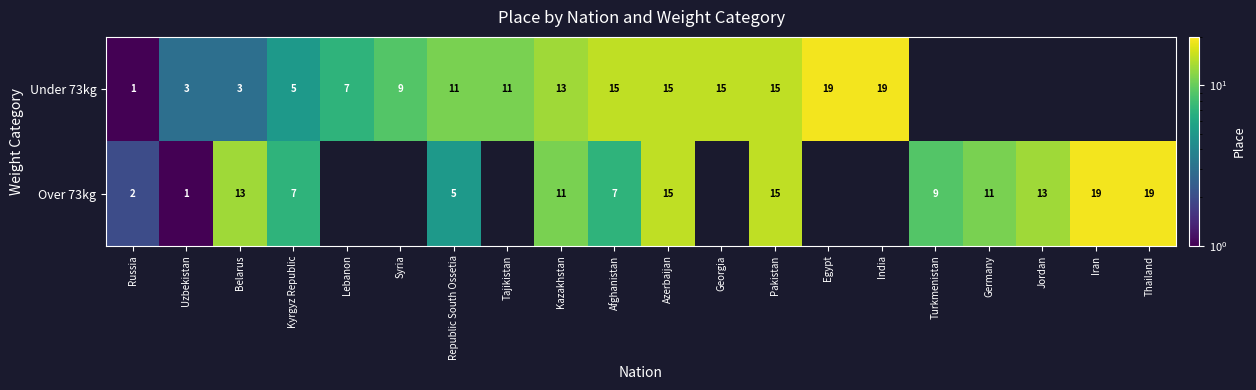

True or false: Over 73kg has a value of 1 at Russia.

False